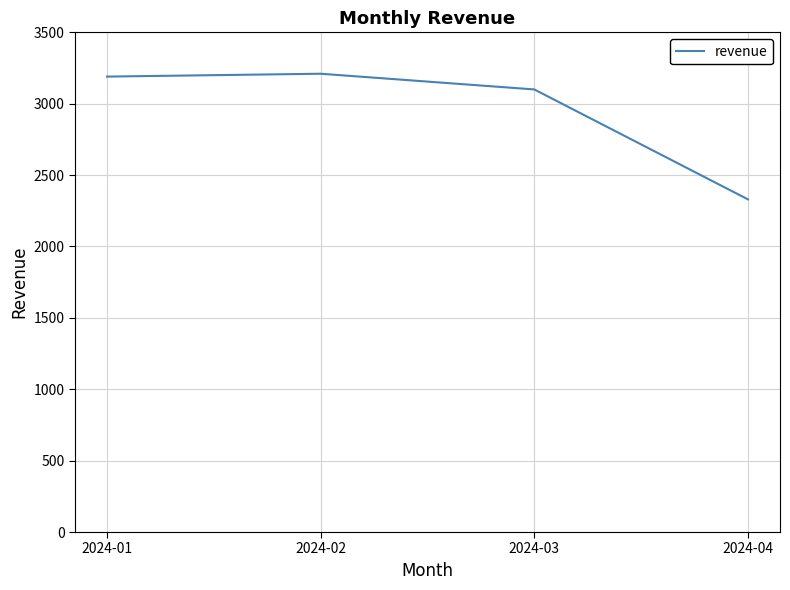

Which label corresponds to the smallest value in the chart?

2024-04